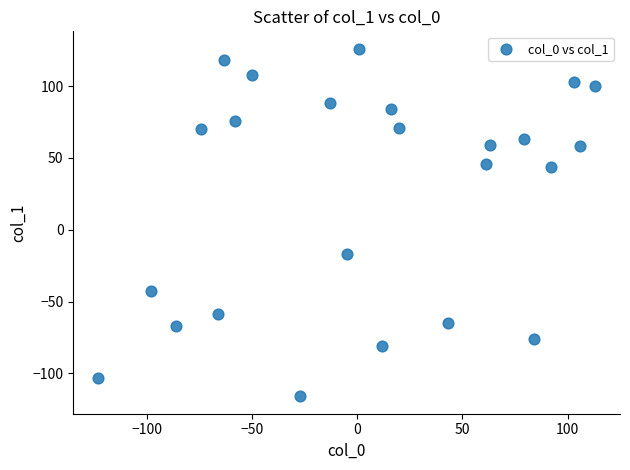

What is the range of X values (max minus min)?

236